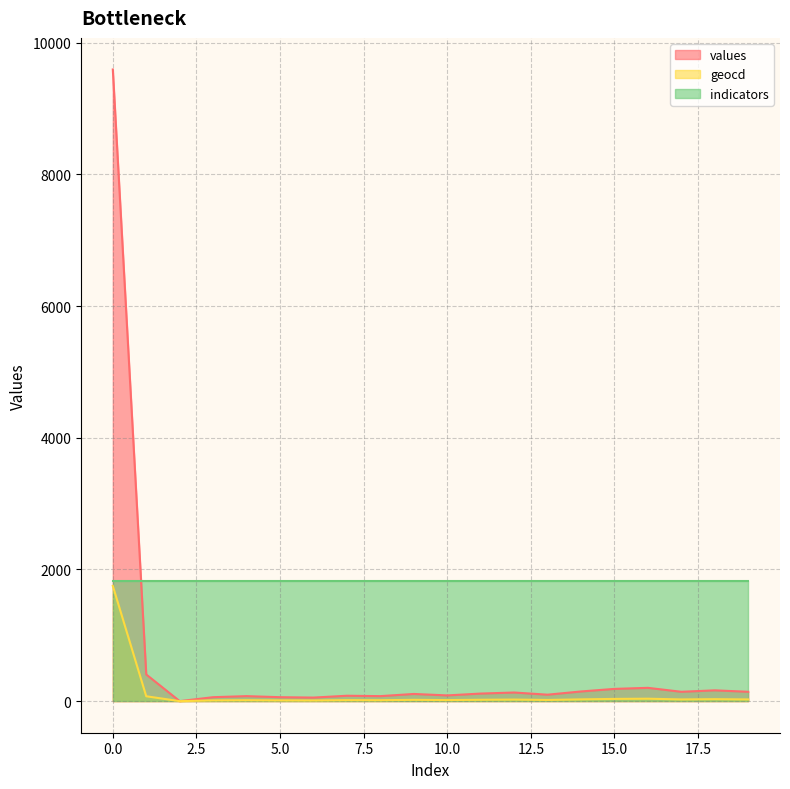

What is the maximum value shown in the chart?

9594